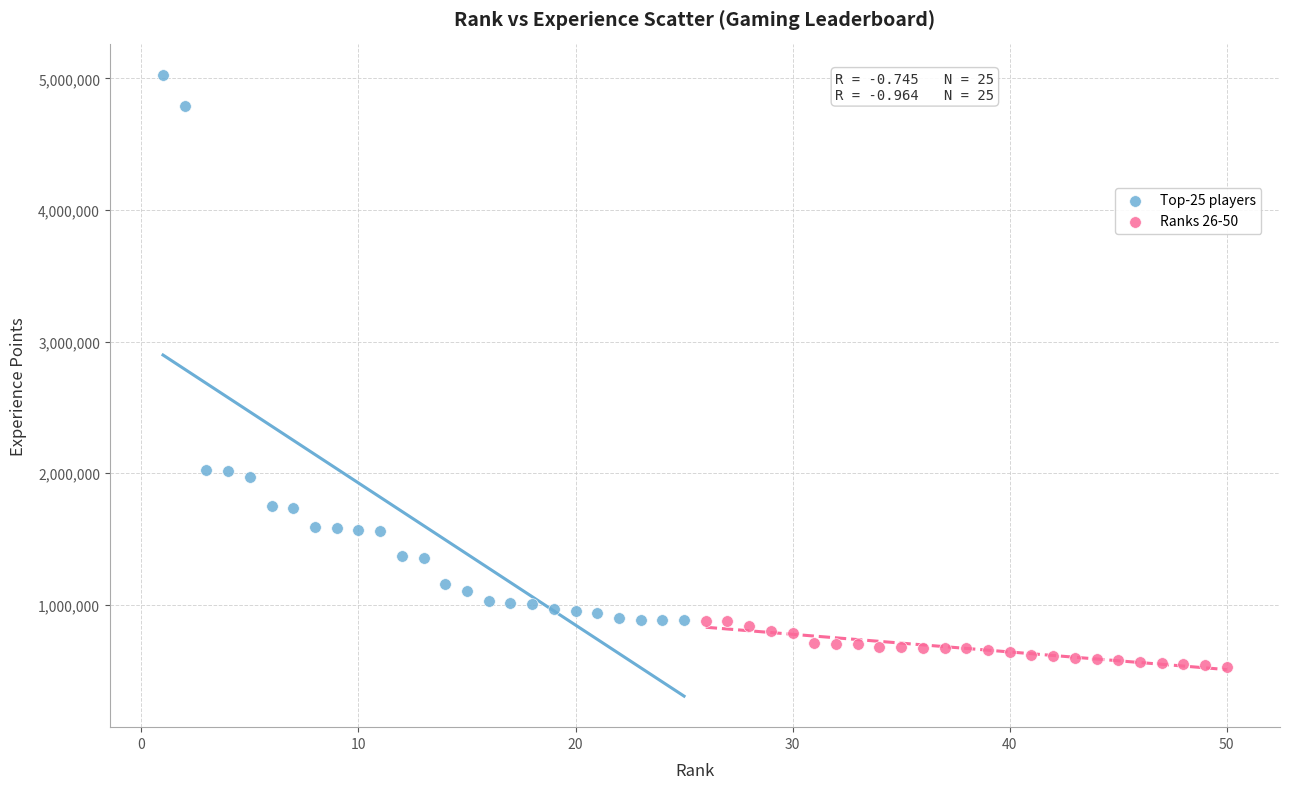

Which series has the widest spread of Y values?

Top-25 players